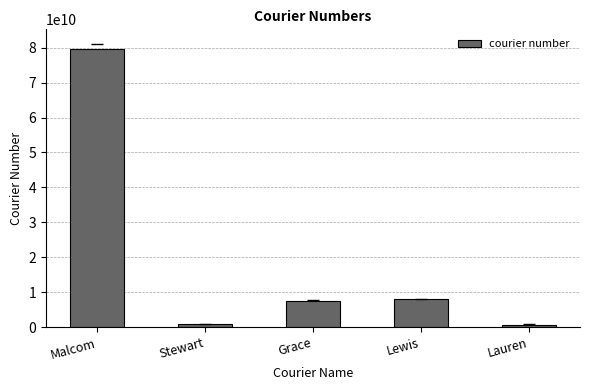

What is the label of the 4th bar from the left?

Lewis